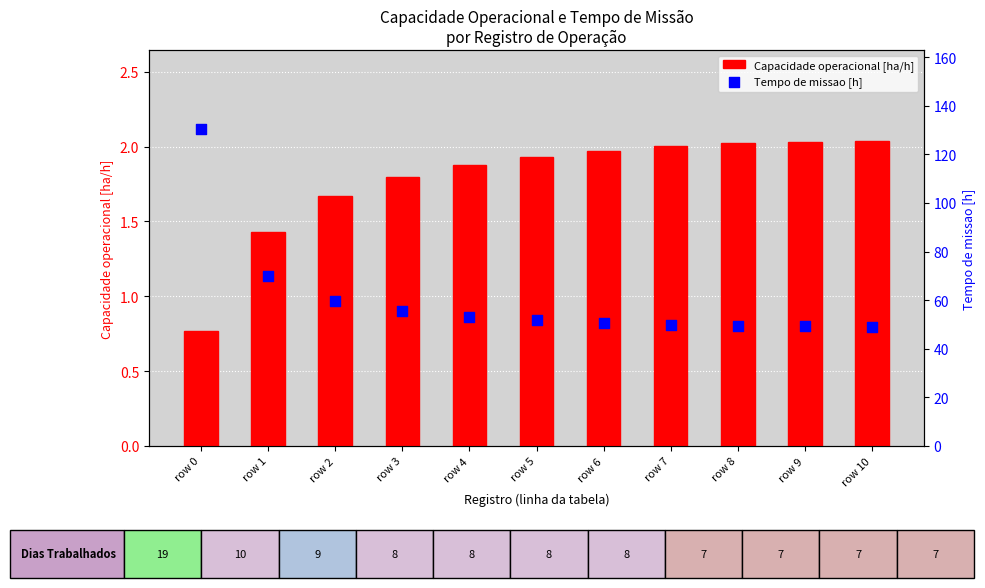

At which category is the sum across all series the highest?

row 0